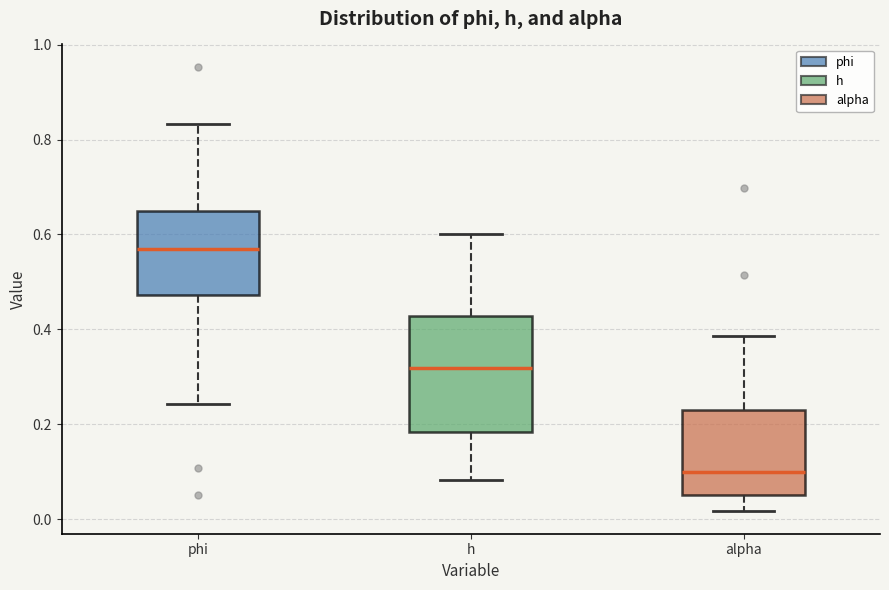

Where is the lower edge of the box for h on the y-axis? The values are not printed on the chart, so give them approximately, as read against the axis.

0.18